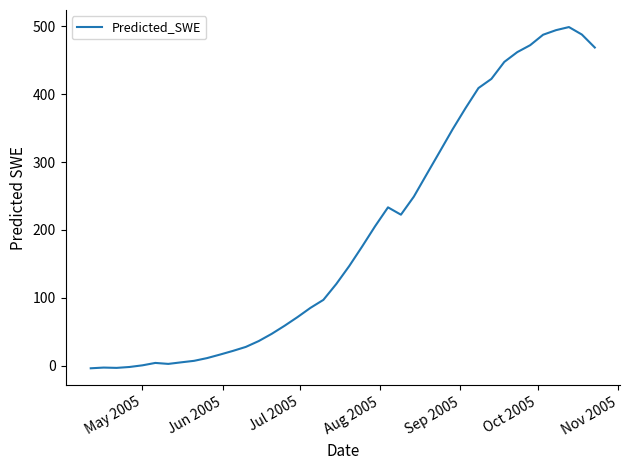

What is the maximum value shown in the chart?

499.1